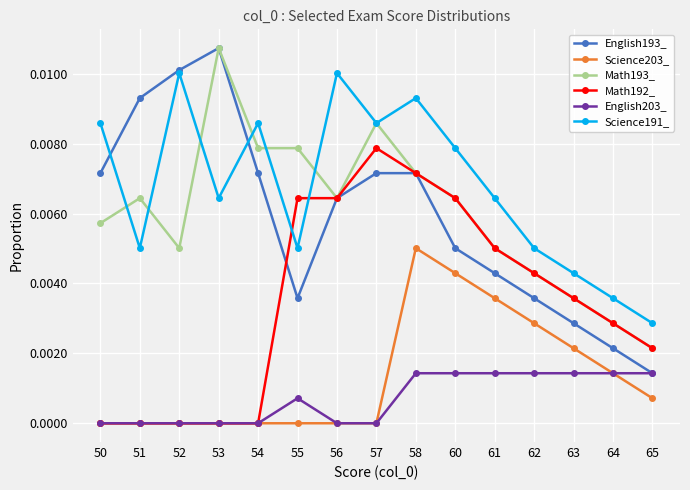

At which category is the sum across all series the highest?

58